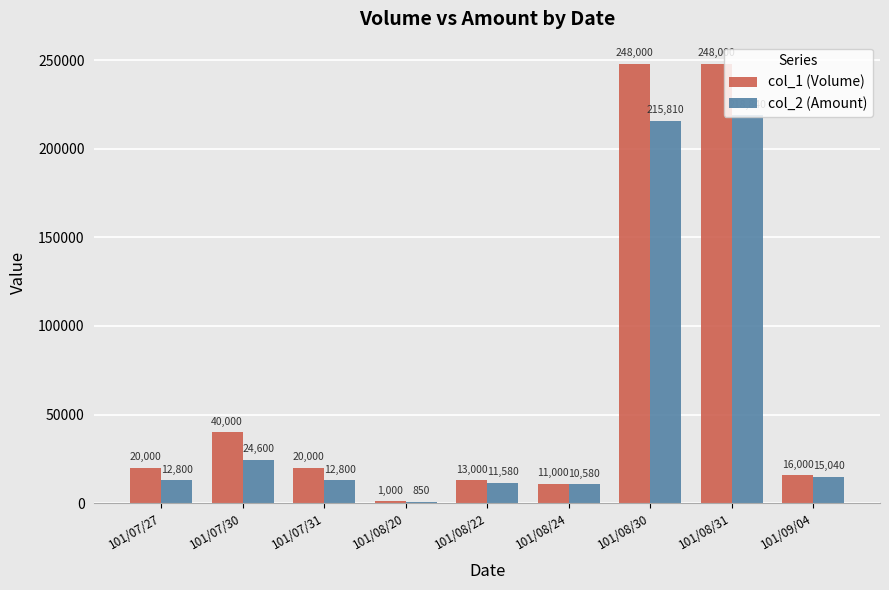

How many values in the col_1 (Volume) series are below 20000?

4